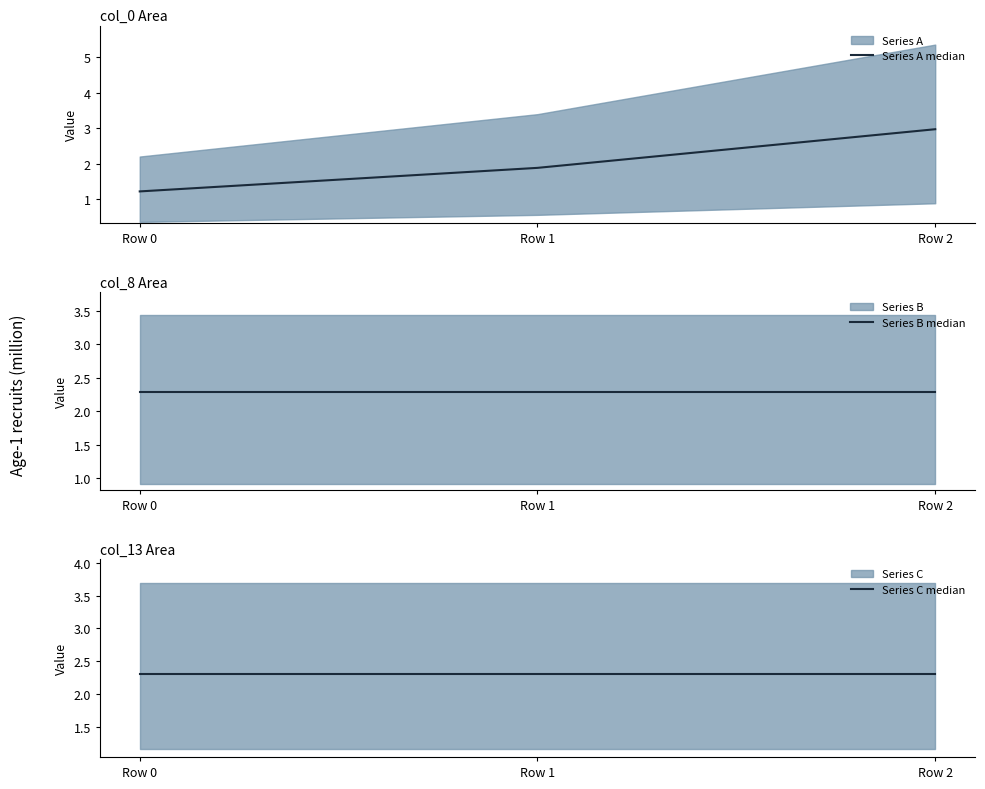

What is the average value of the Series C median series?

2.3